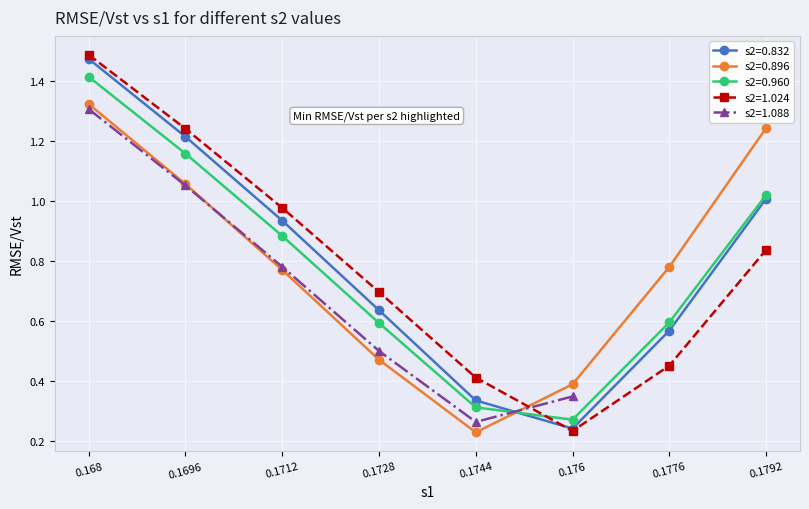

What is the value of the s2=0.896 RMSE/Vst point at the 5th from the left?

0.2